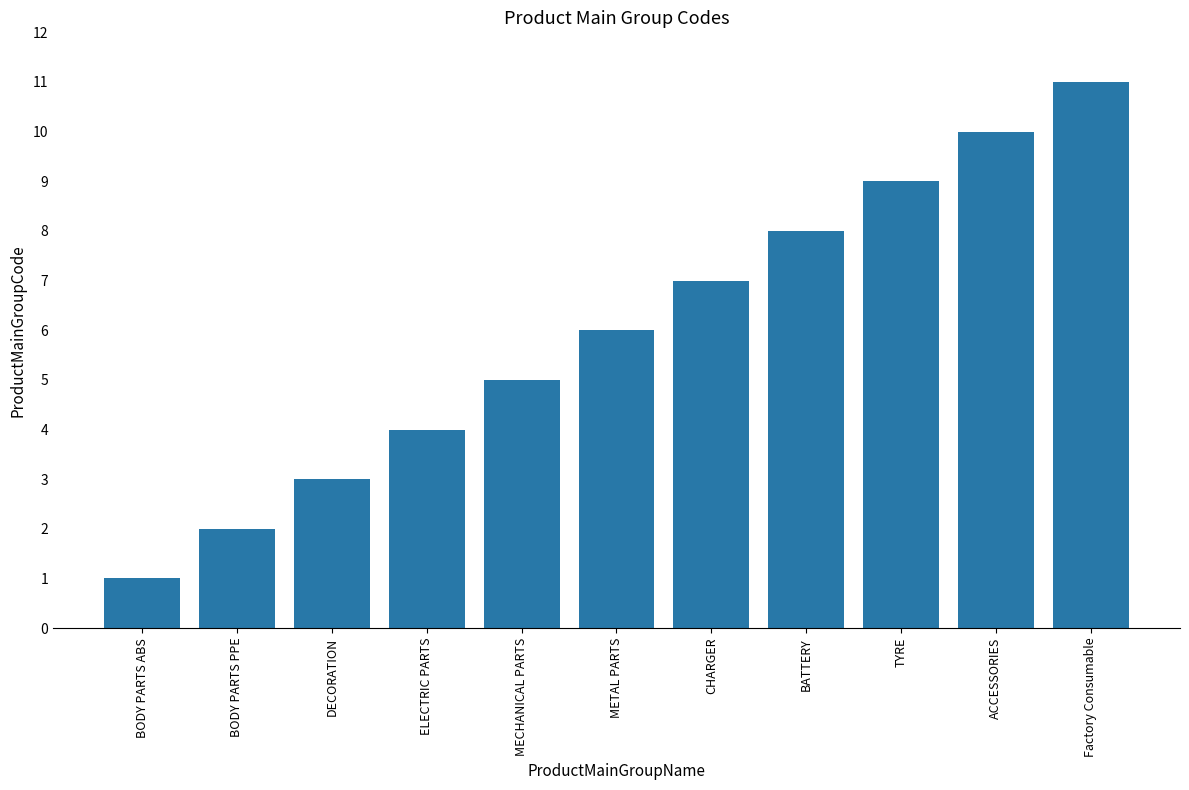

What is the difference between the second highest and minimum values?

9